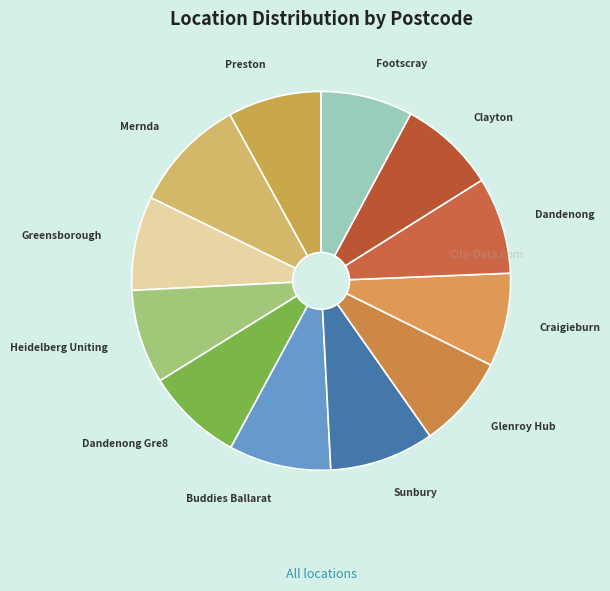

What is the ratio of the value at Sunbury to the value at Greensborough?

1.1